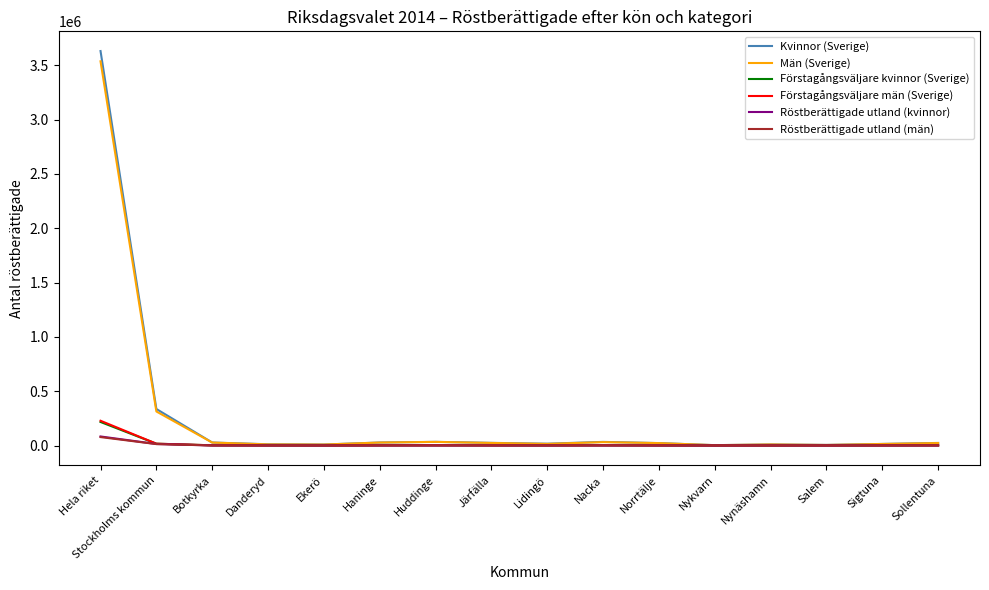

What is the difference between the second highest and second lowest values in the Förstagångsväljare kvinnor (Sverige) series?

16467